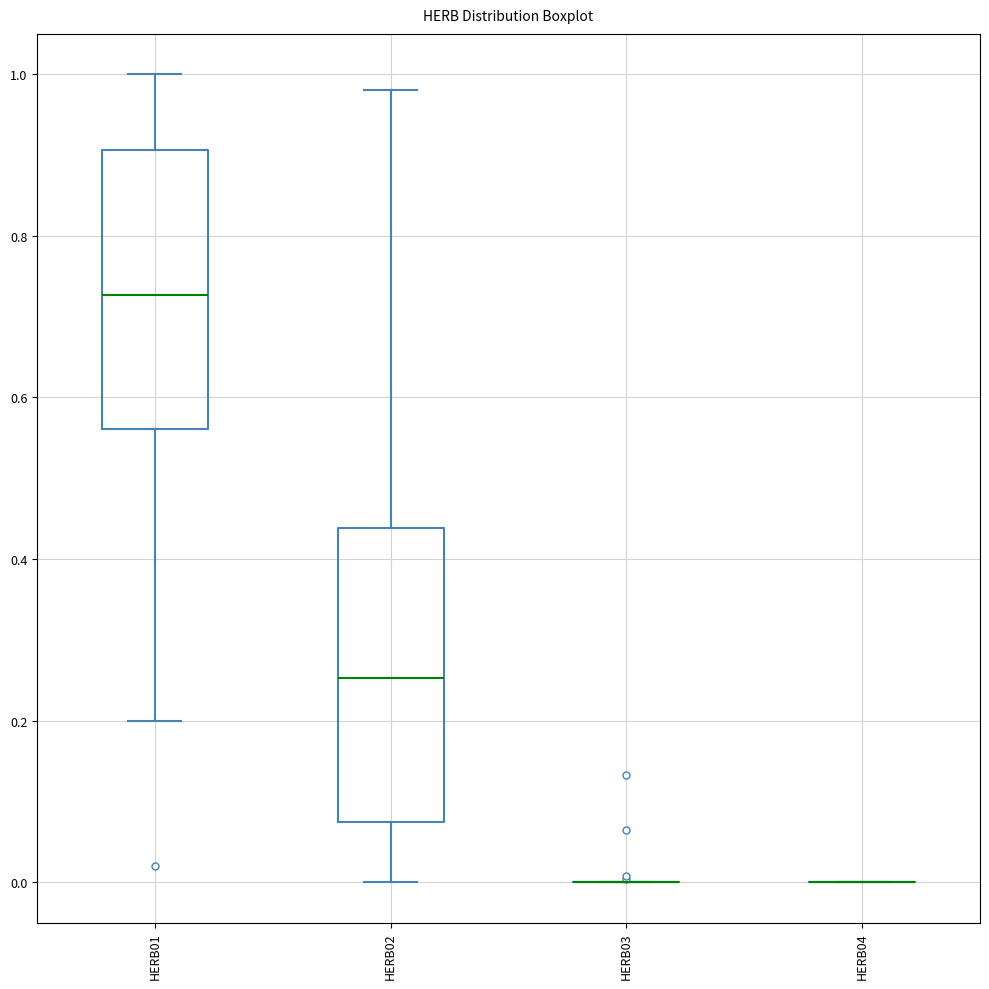

Reading left to right, transcribe this box plot: for each box, give where its median line is, the range the box spans, and where its two whiskers end, as read against the y-axis. The values are not printed on the chart, so give them approximately, as read against the axis.

HERB01: median 0.72, box 0.56 to 0.90, whiskers 0.20 to 1.00
HERB02: median 0.26, box 0.08 to 0.44, whiskers 0.00 to 0.98
HERB03: box collapsed to a line at 0.00, whiskers 0.00 to 0.00
HERB04: box collapsed to a line at 0.00, whiskers 0.00 to 0.00